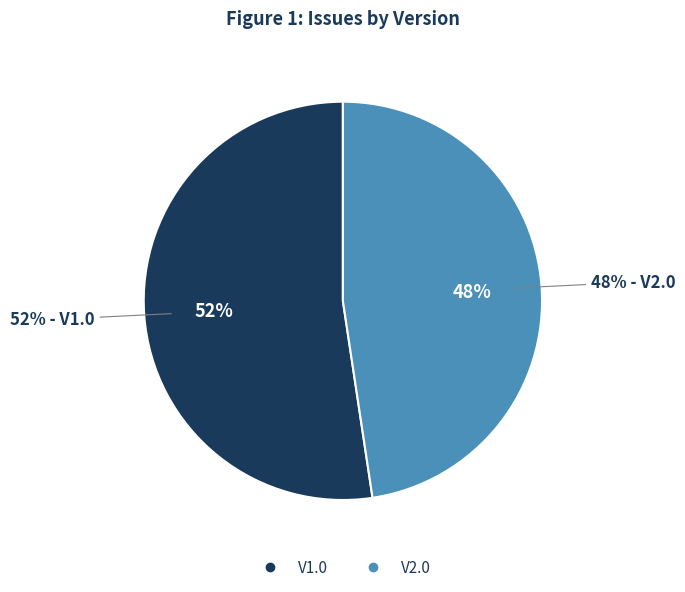

Is there a majority slice in this chart?

Yes